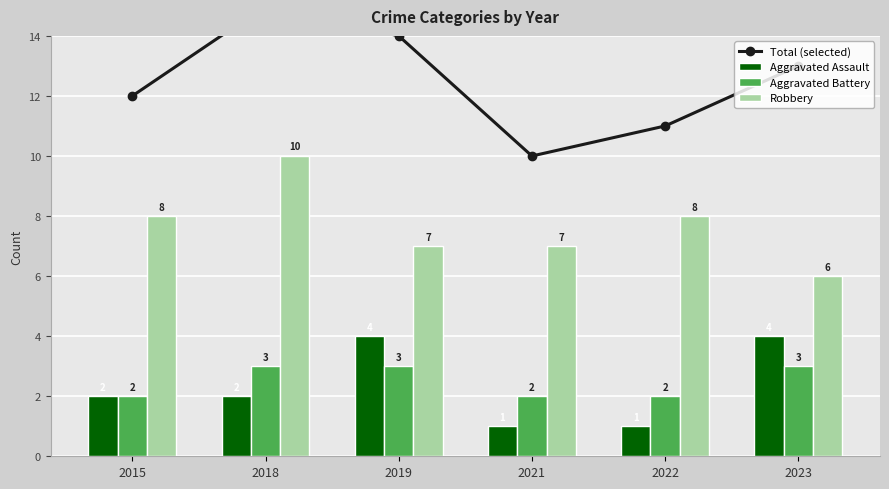

What is the value of the Aggravated Battery bar at the 5th from the left?

2